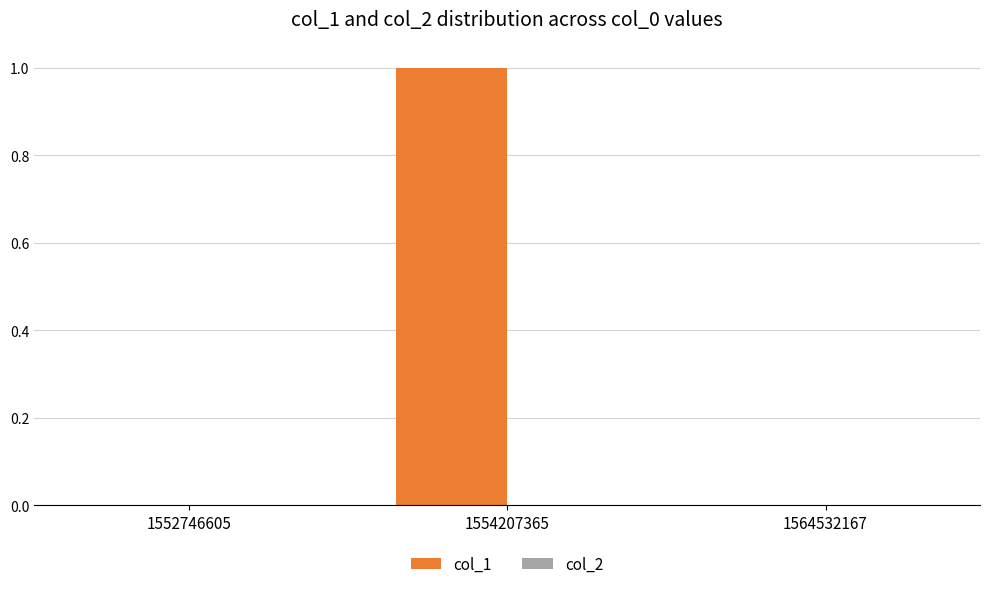

Between 1552746605 and 1554207365, which is larger?

1554207365